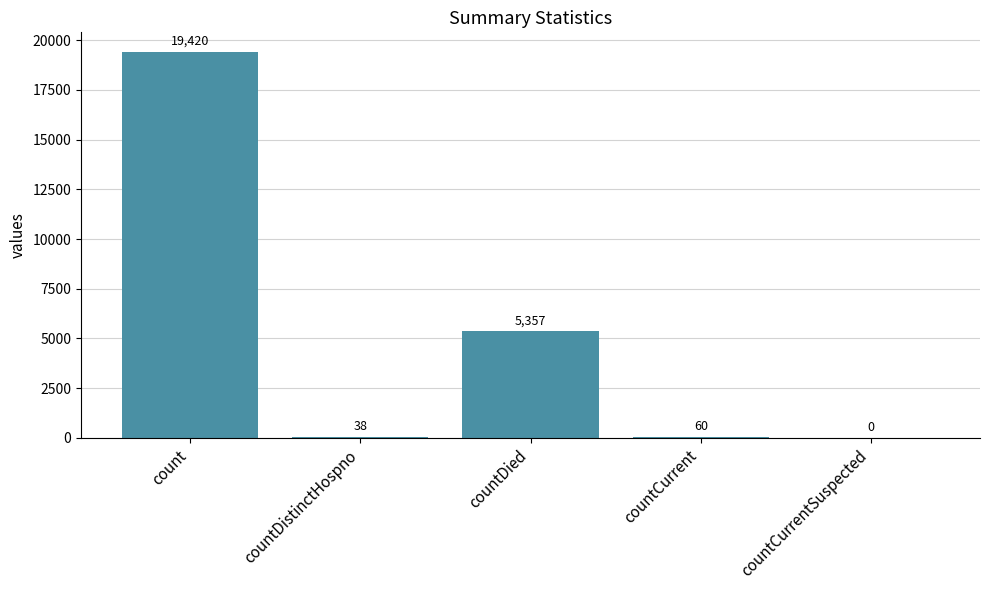

What is the sum of all values?

24875